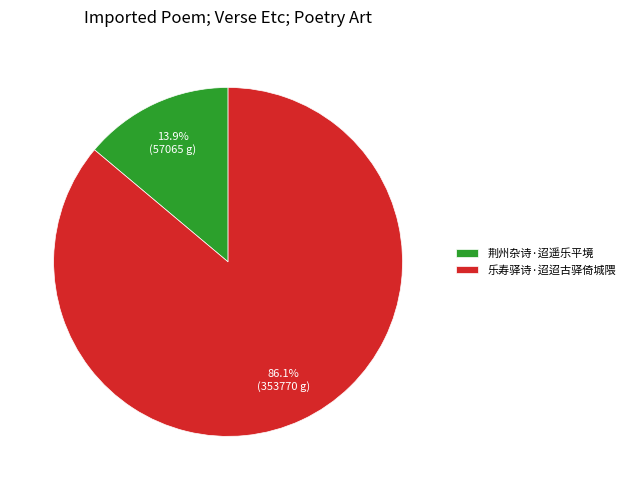

Which has a higher value, 荆州杂诗·迢遥乐平境 or 乐寿驿诗·迢迢古驿倚城隈?

乐寿驿诗·迢迢古驿倚城隈